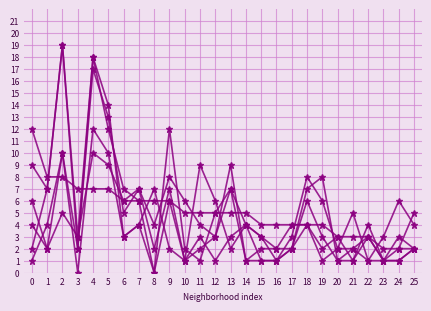

Reading left to right, what are all the values shown in this chart?

January 2021: 0=1	1=4	2=10	3=0	4=12	5=10	6=3	7=4	8=7	9=2	10=1	11=9	12=6	13=2	14=4	15=3	16=2	17=2	18=7	19=8	20=1	21=2	22=3	23=1	24=3	25=2
November 2021: 0=12	1=8	2=8	3=7	4=7	5=7	6=6	7=6	8=6	9=6	10=5	11=5	12=5	13=5	14=5	15=4	16=4	17=4	18=4	19=4	20=3	21=3	22=3	23=2	24=2	25=2
August 2020: 0=6	1=2	2=5	3=3	4=10	5=9	6=6	7=7	8=2	9=7	10=1	11=2	12=3	13=7	14=4	15=3	16=1	17=2	18=4	19=2	20=3	21=1	22=4	23=1	24=2	25=5
November 2020: 0=2	1=7	2=19	3=2	4=17	5=13	6=5	7=7	8=4	9=8	10=6	11=4	12=3	13=9	14=1	15=1	16=1	17=3	18=8	19=6	20=2	21=2	22=1	23=3	24=6	25=4
September 2021: 0=4	1=2	2=10	3=2	4=18	5=12	6=7	7=6	8=0	9=6	10=1	11=3	12=1	13=3	14=4	15=1	16=1	17=2	18=6	19=3	20=1	21=1	22=3	23=1	24=1	25=2
October 2021: 0=9	1=7	2=19	3=3	4=18	5=14	6=3	7=4	8=0	9=12	10=2	11=1	12=5	13=7	14=1	15=2	16=2	17=4	18=4	19=1	20=2	21=5	22=1	23=1	24=1	25=2